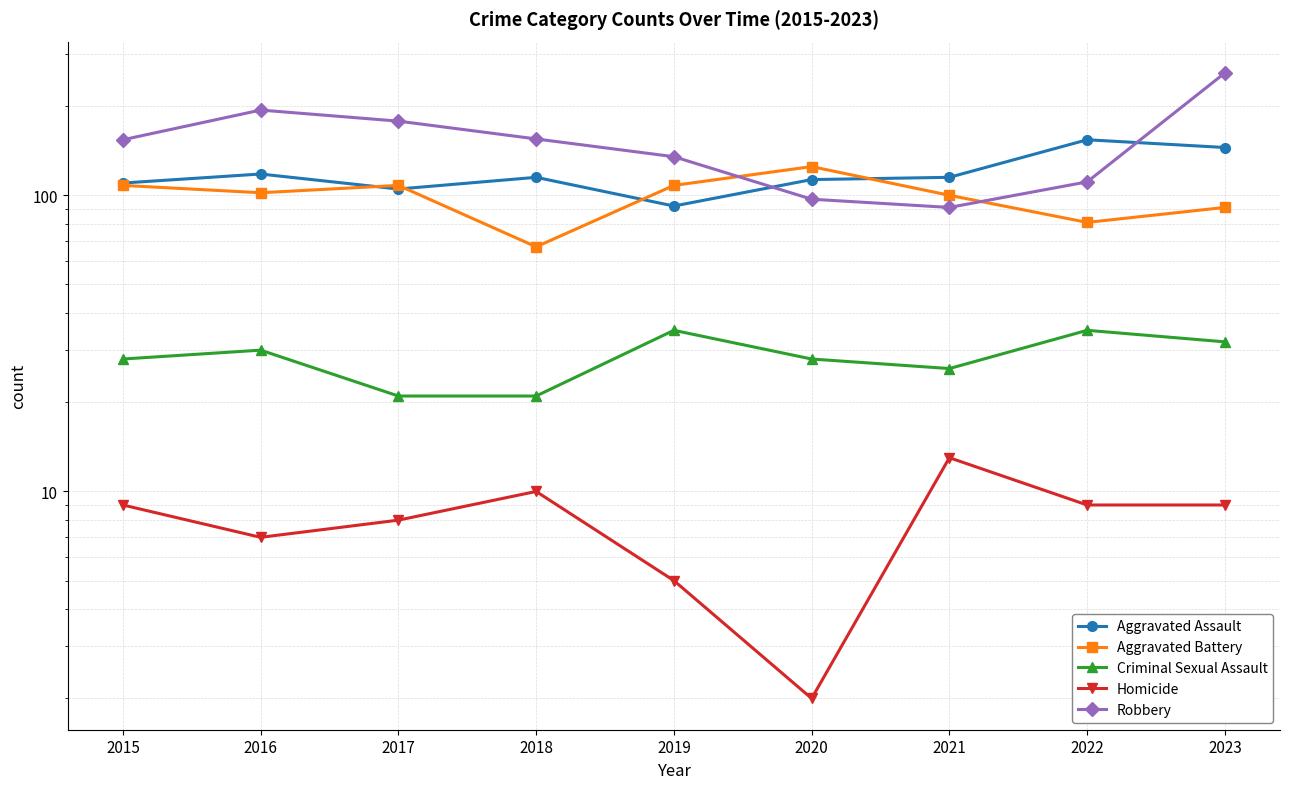

At how many categories does at least one series exceed 152?

6